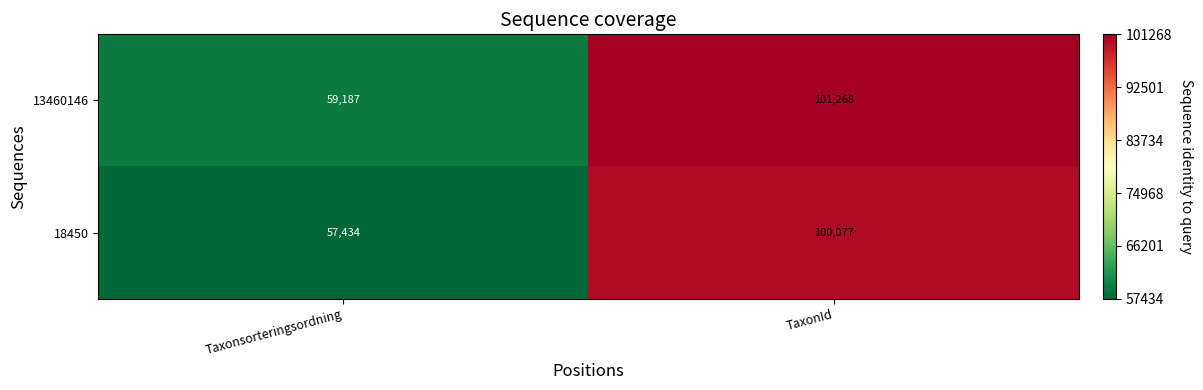

At how many categories does at least one series exceed 80885?

1